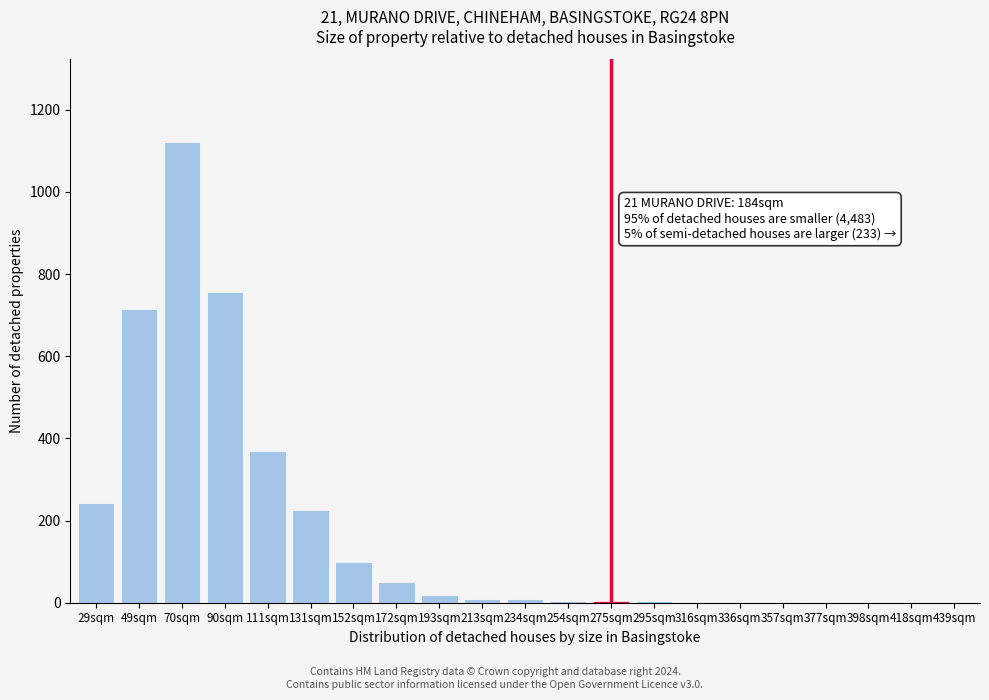

Which label corresponds to the largest value in the chart?

70sqm